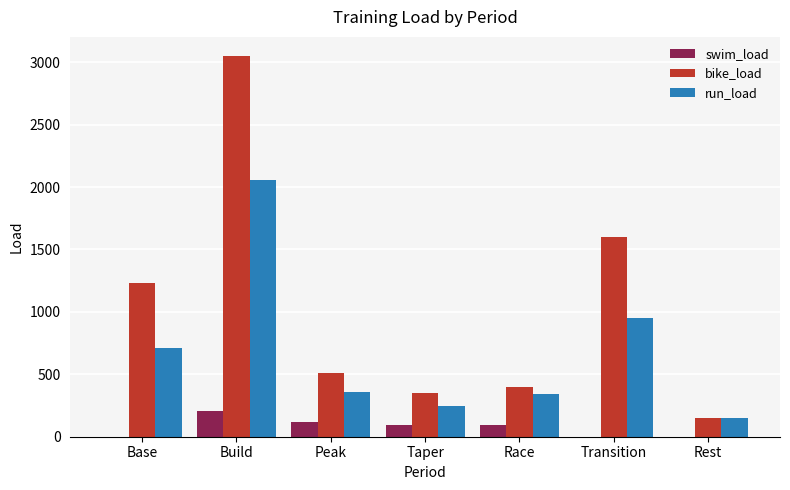

Where is run_load nearest to the value 1102?

Transition